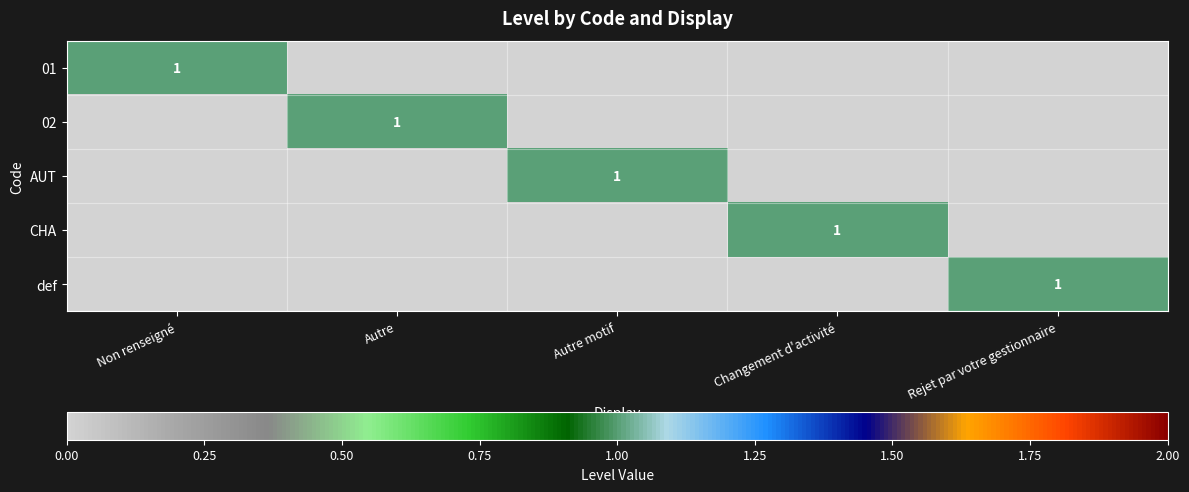

True or false: CHA has a value of 1 at Changement d'activité.

True